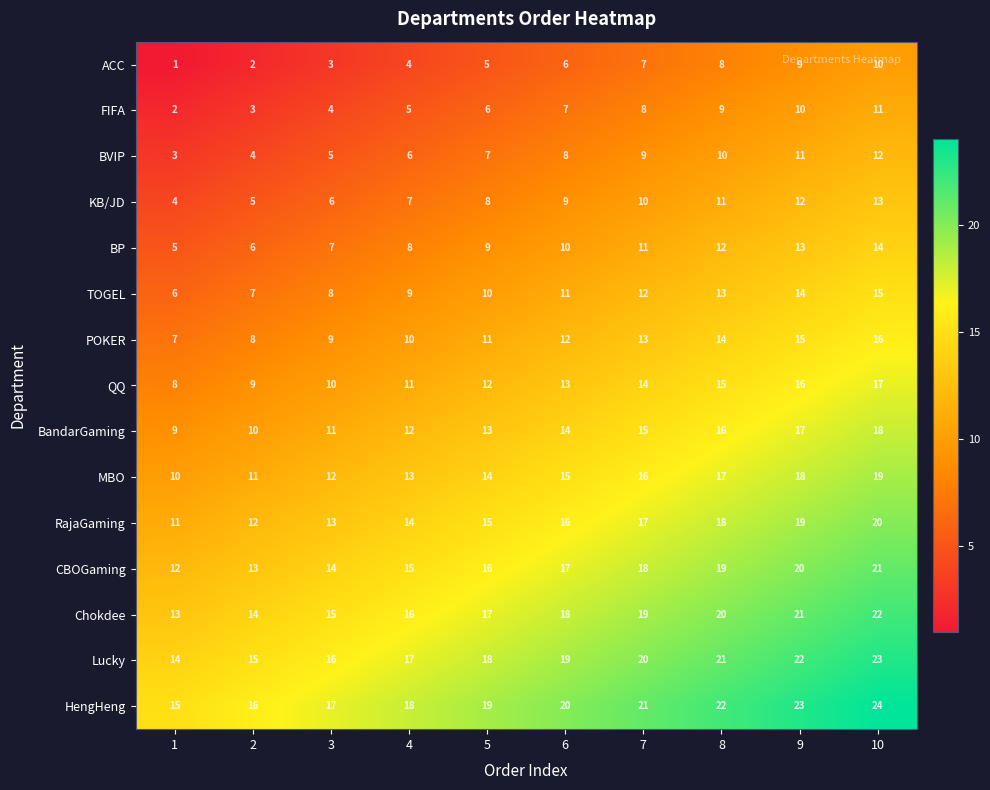

What is the spread (max minus min) of values at 4?

14